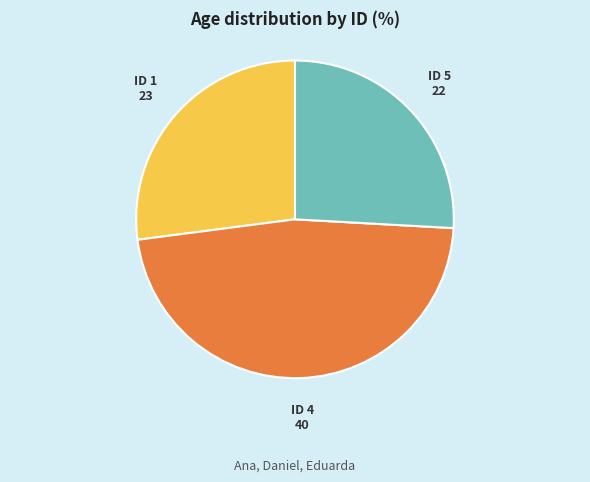

Does any single category account for the majority?

No